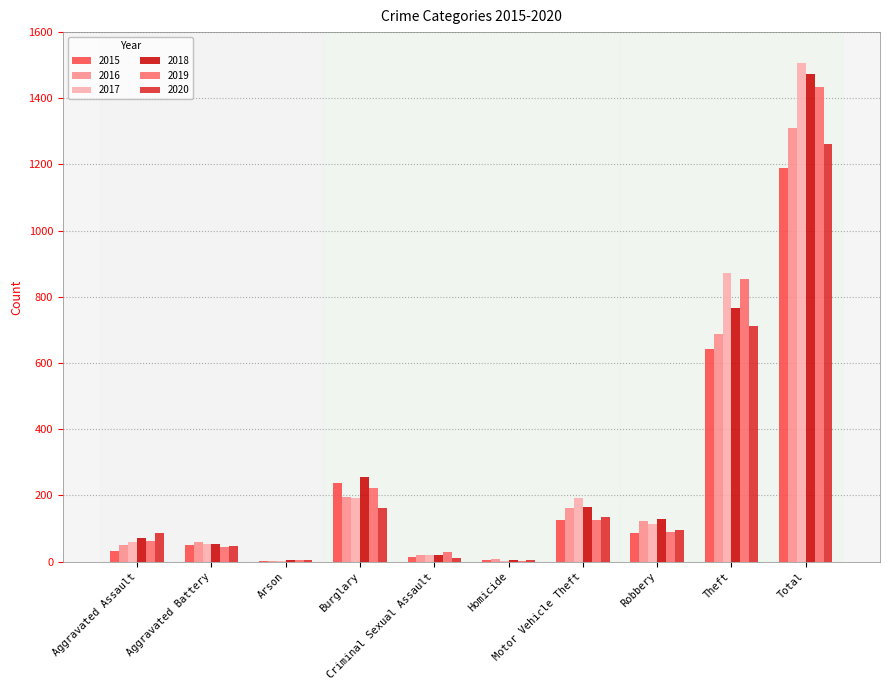

What is the maximum value for 2016?

1310